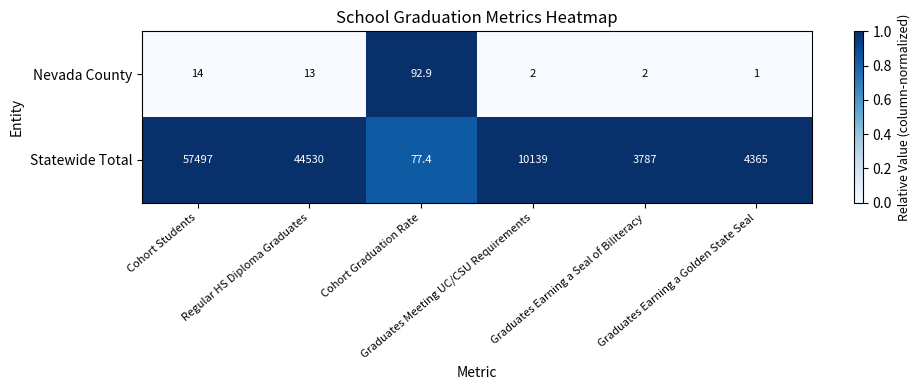

What is the highest value of the Nevada County series?

92.9